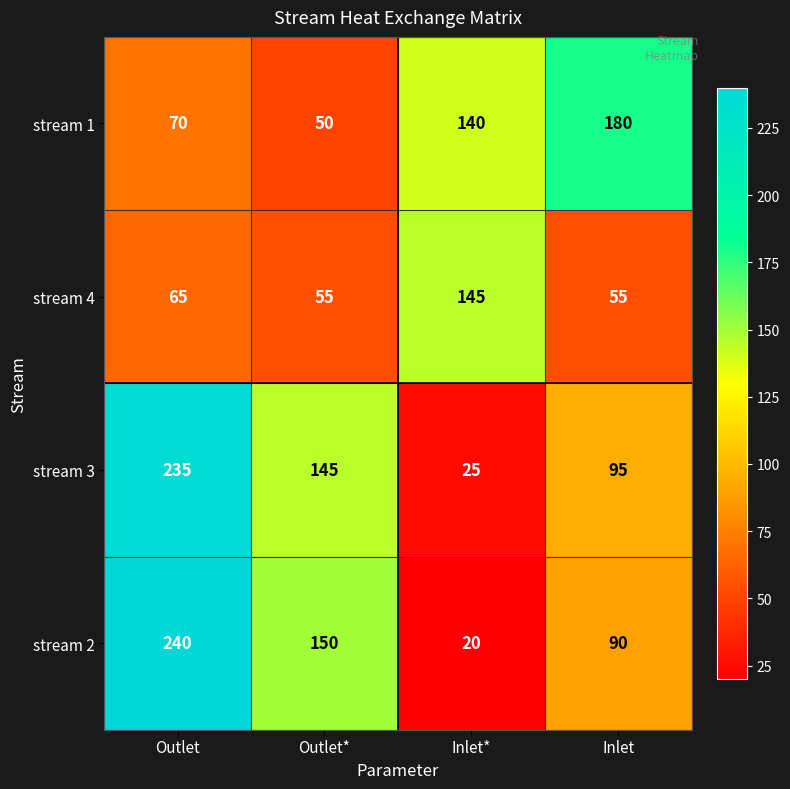

True or false: stream 4 has a value of 65 at Outlet.

True